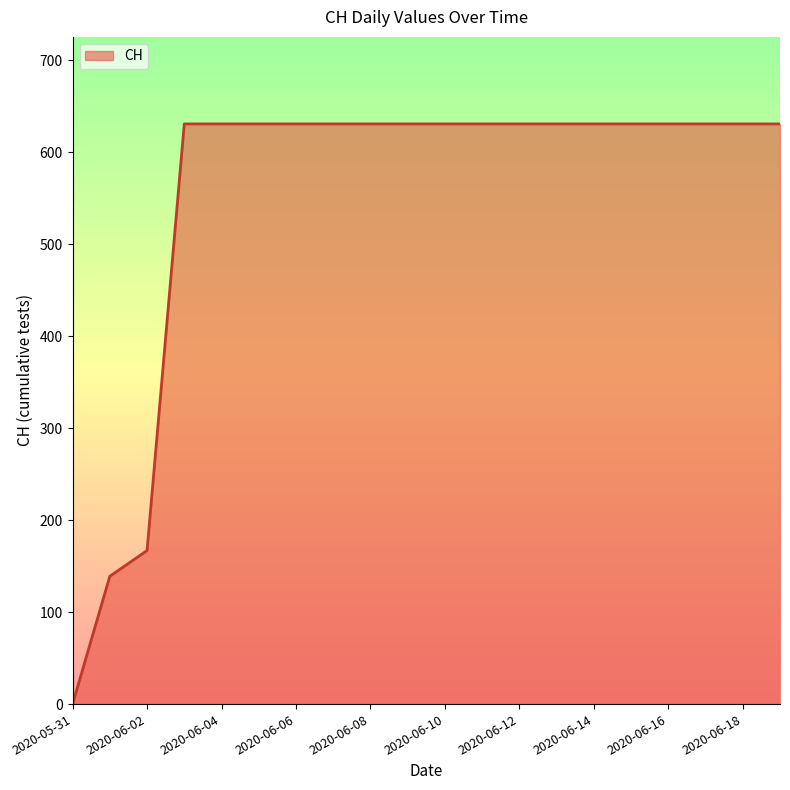

How many positive values are there?

19